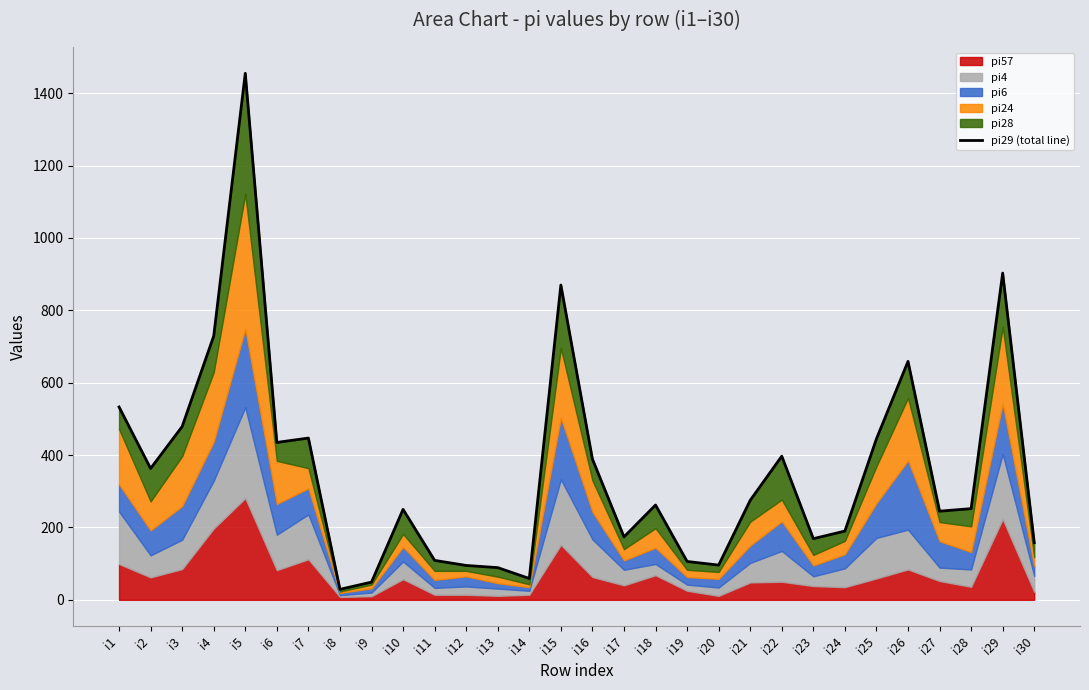

How many lines are shown in the chart?

1